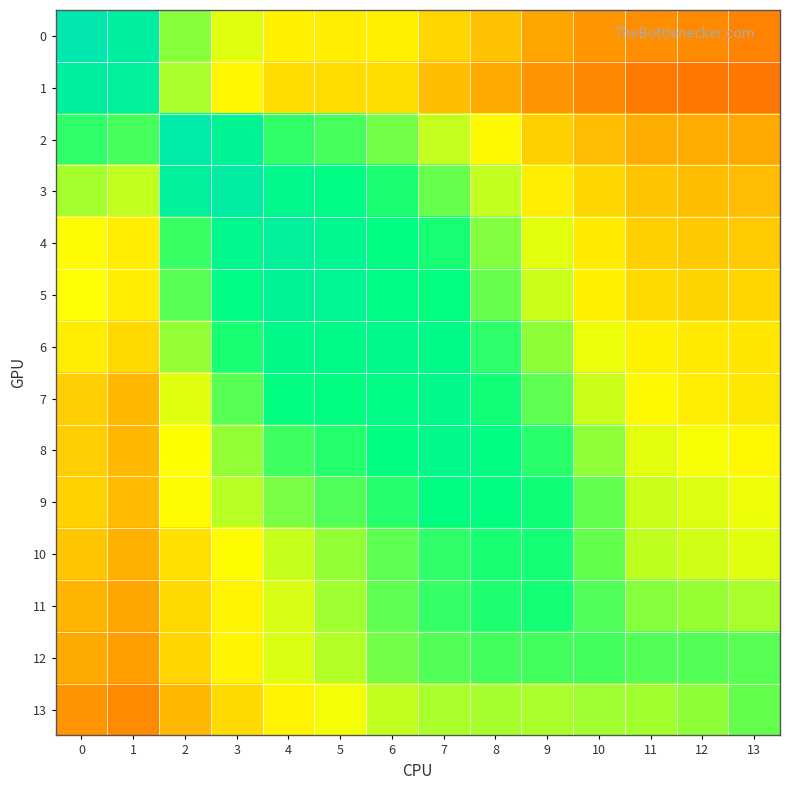

Rank the series at 6 from highest to lowest value.

6, 5, 7, 4, 8, 3, 9, 11, 10, 2, 12, 13, 0, 1